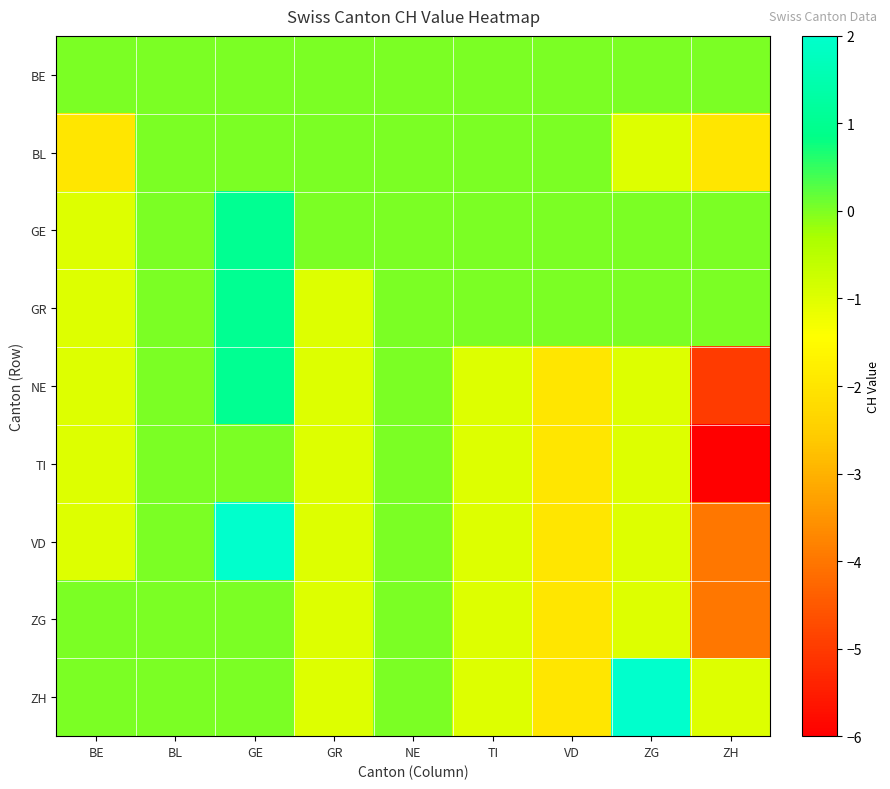

What is the greatest value displayed?

2